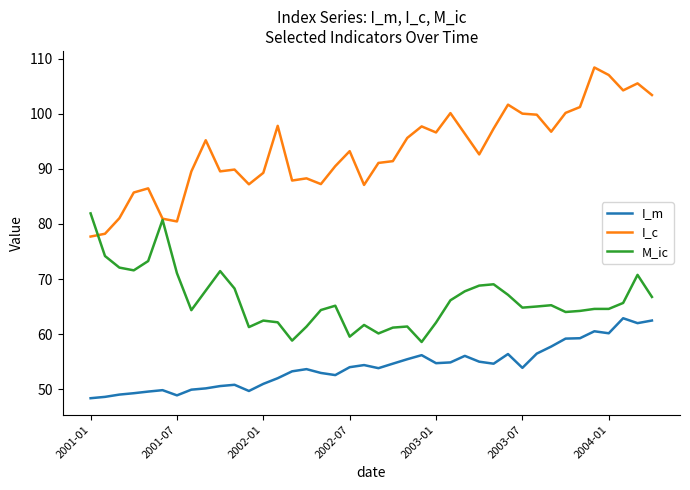

How many lines are shown in the chart?

3